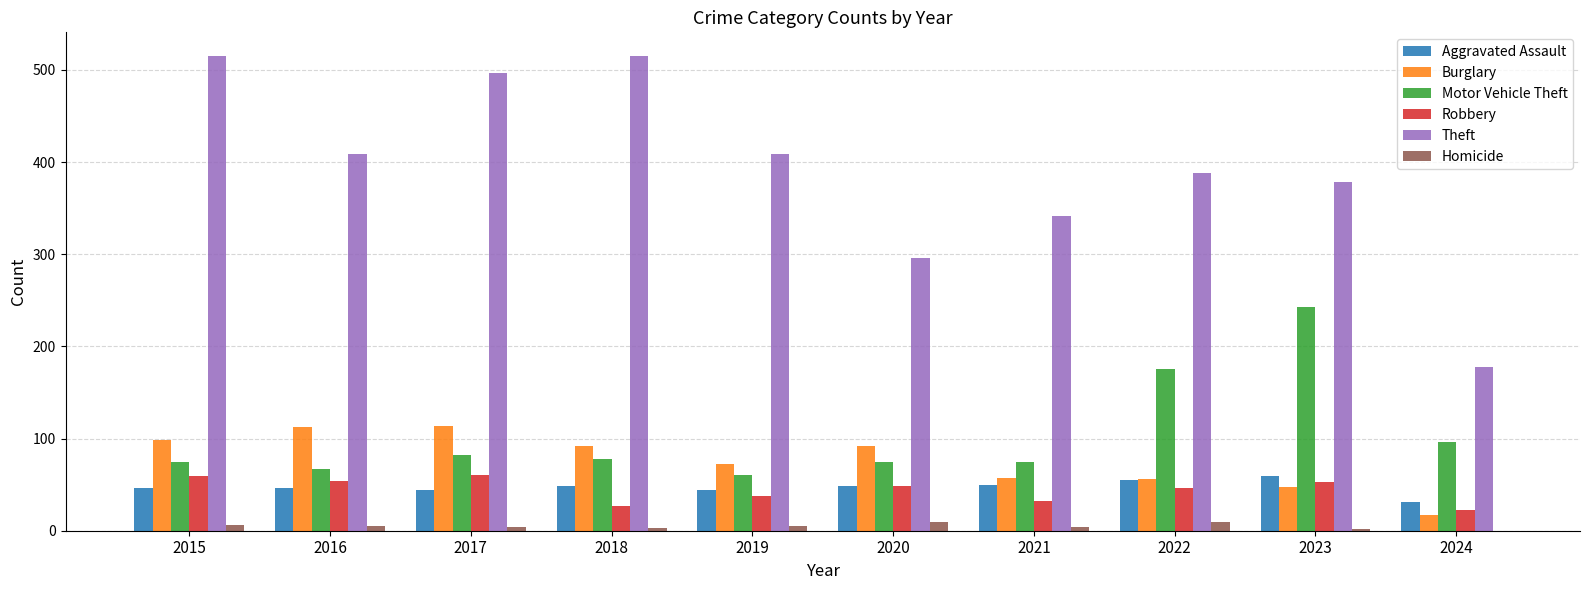

What is the highest value of the Aggravated Assault series?

59